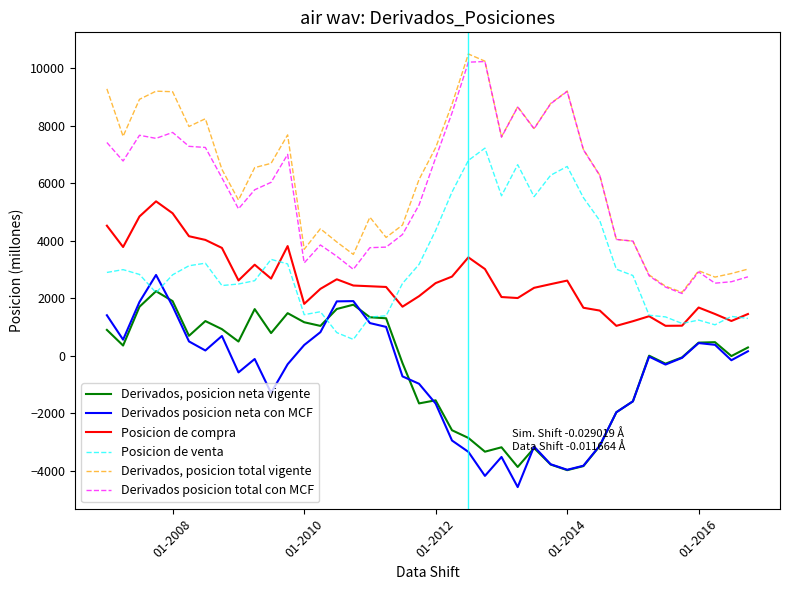

What is the smallest value displayed?

-4572